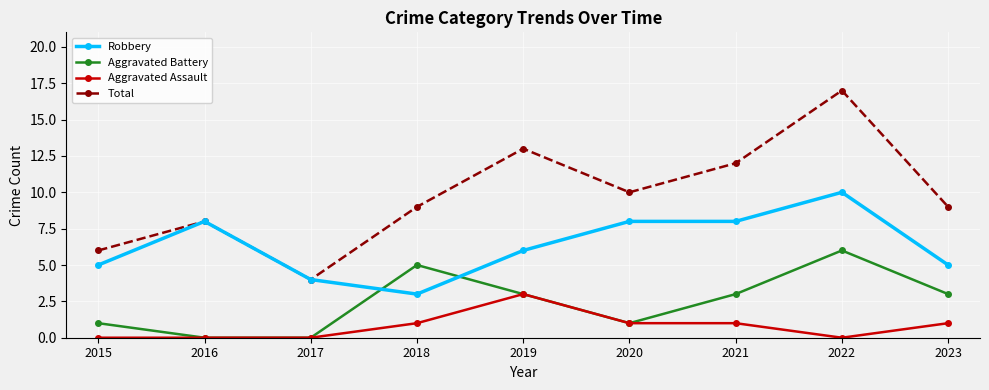

What is the total value across all series at 2020?

20